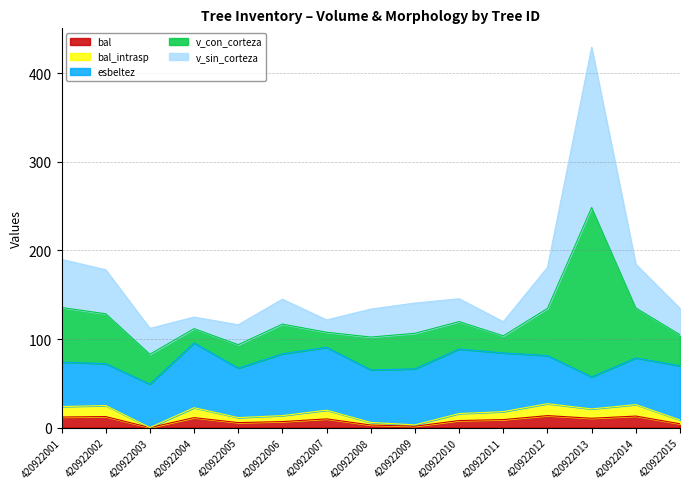

At how many categories does at least one series exceed 211?

1